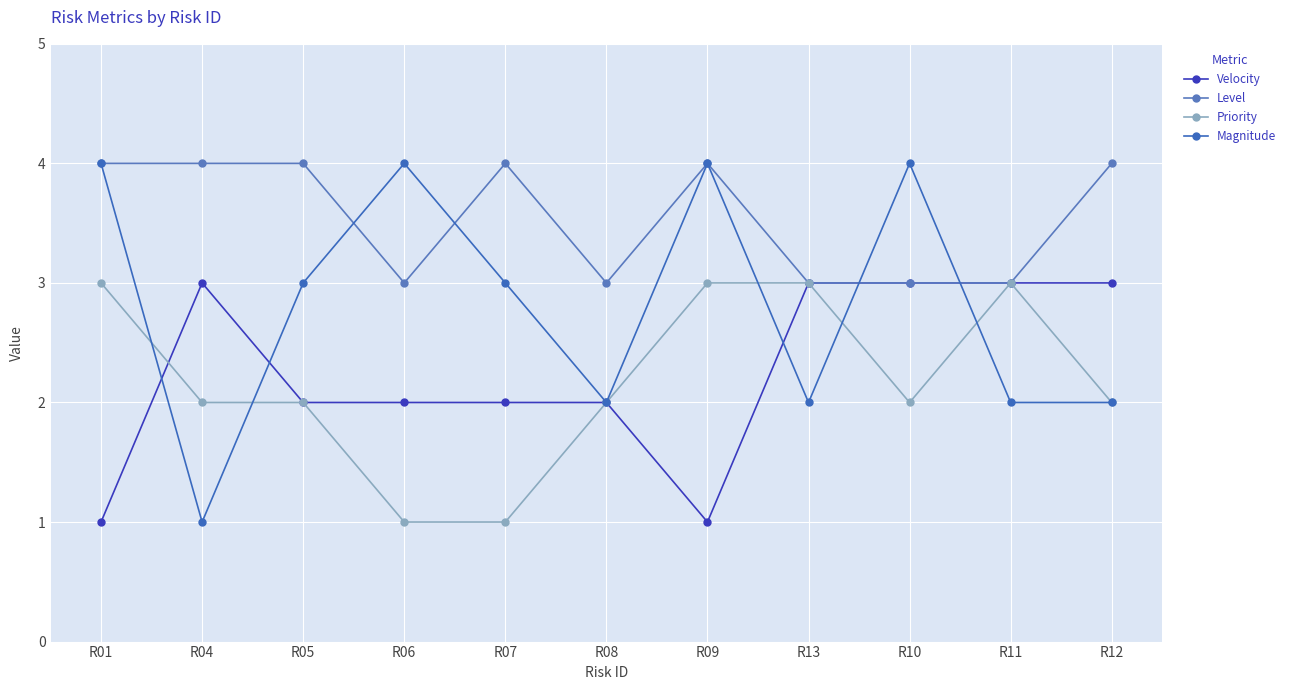

List the labels in order of Velocity value, largest first.

R04, R13, R10, R11, R12, R05, R06, R07, R08, R01, R09